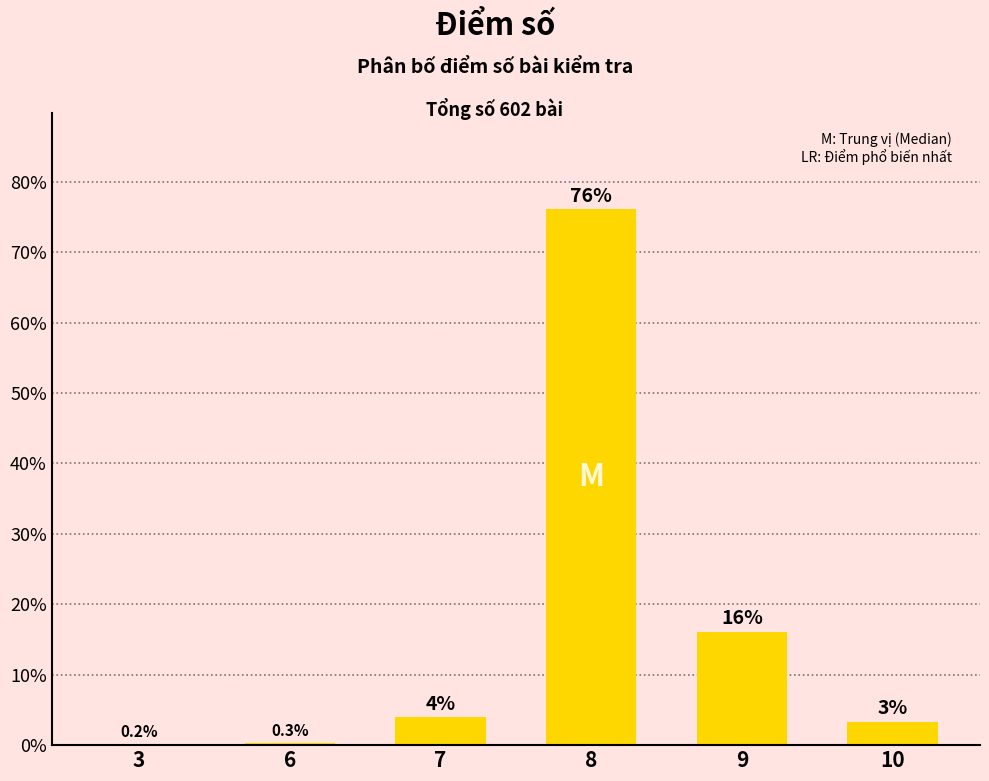

What is the greatest value displayed?

76.1